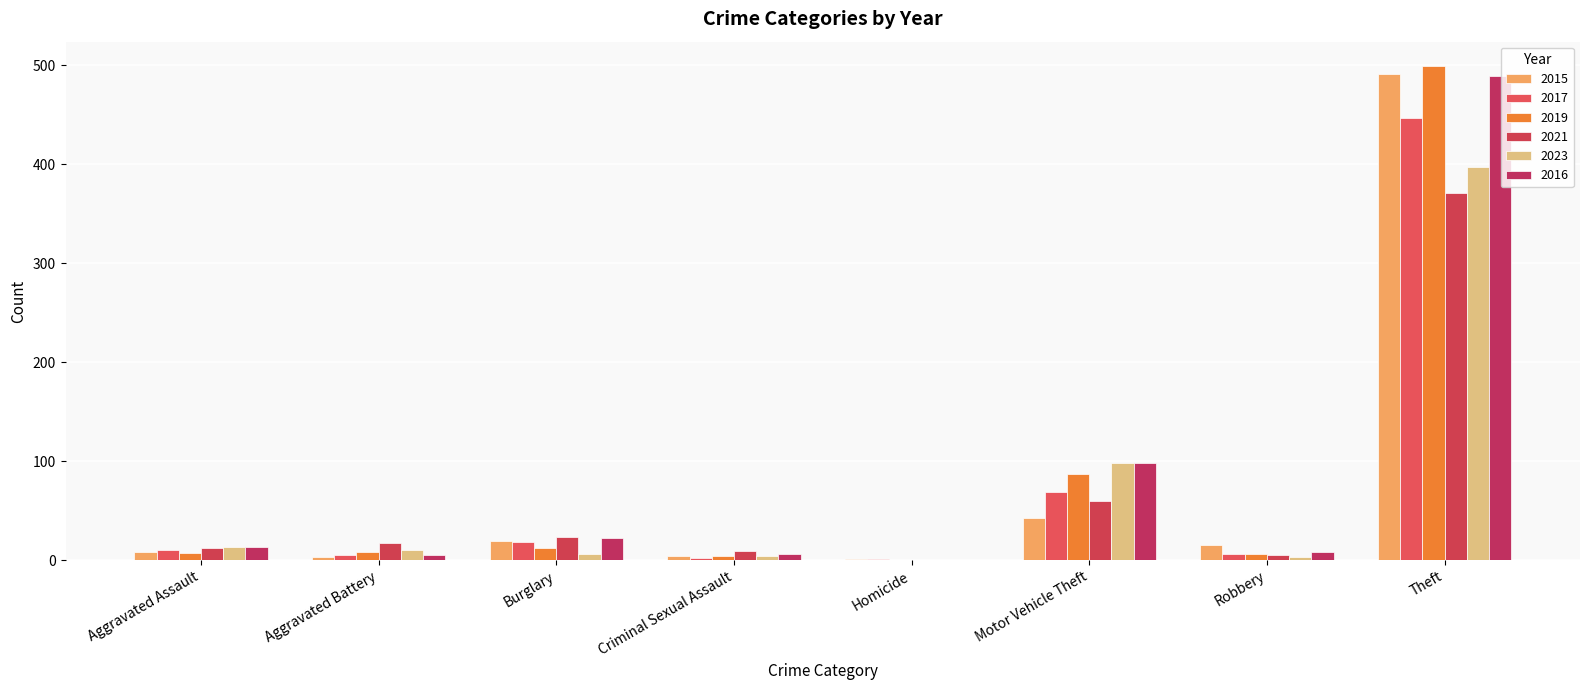

At which category is the sum across all series the highest?

Theft